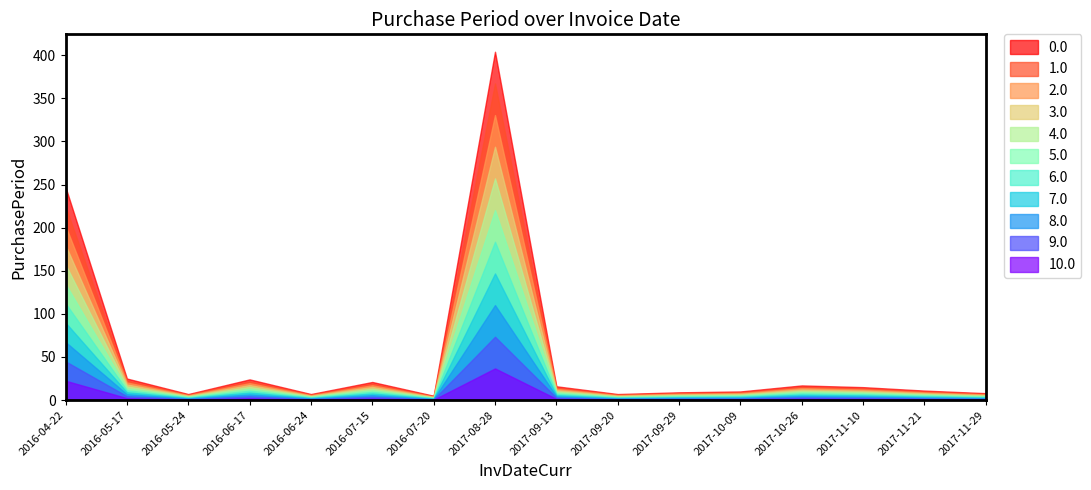

What is the difference between the second highest and minimum values?

242